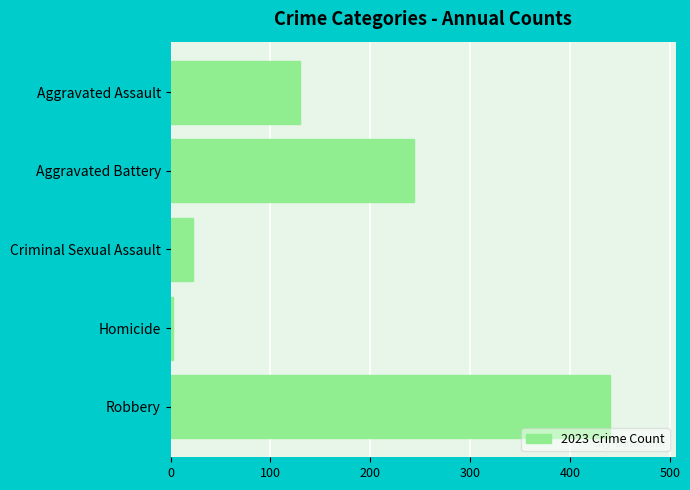

What is the sum of all values?

838